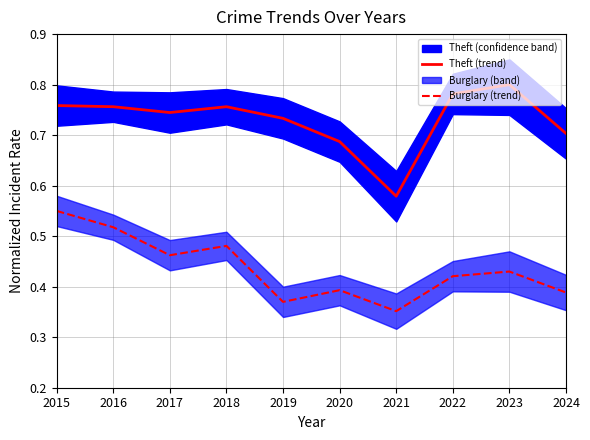

How many Burglary (trend) values are between 0 and 1?

10